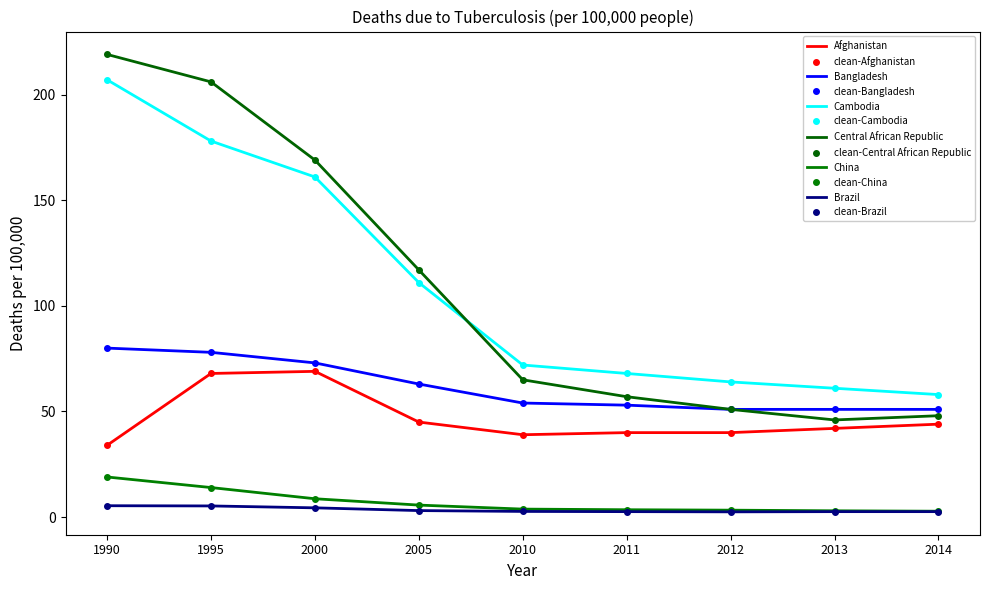

What is the average value of the Bangladesh series?

61.6